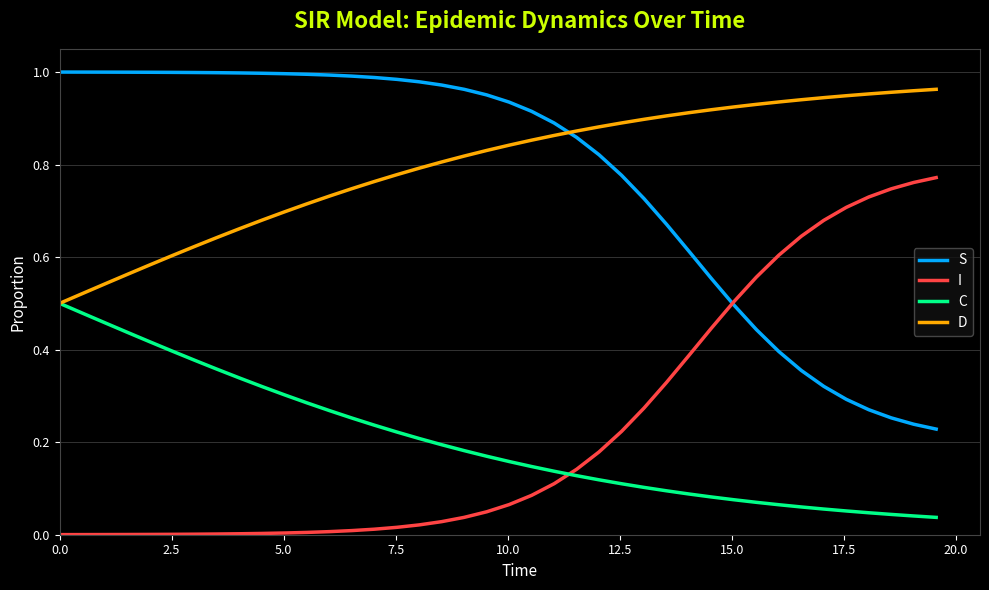

True or false: I and D cross at least once.

False